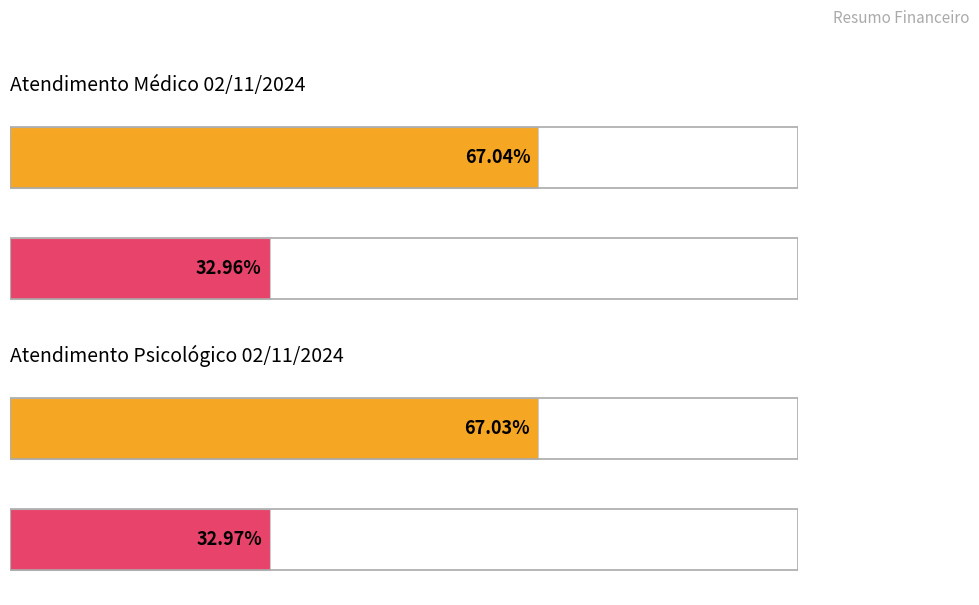

How many values in the Atendimento Psicológico (Valor) series are below 192?

2